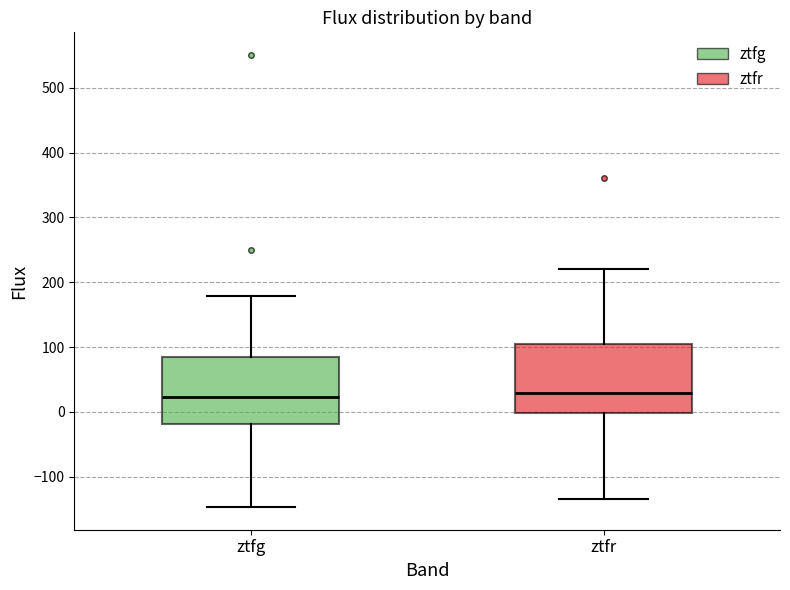

Where does the lower whisker of the box for ztfg end on the y-axis? The values are not printed on the chart, so give them approximately, as read against the axis.

-150